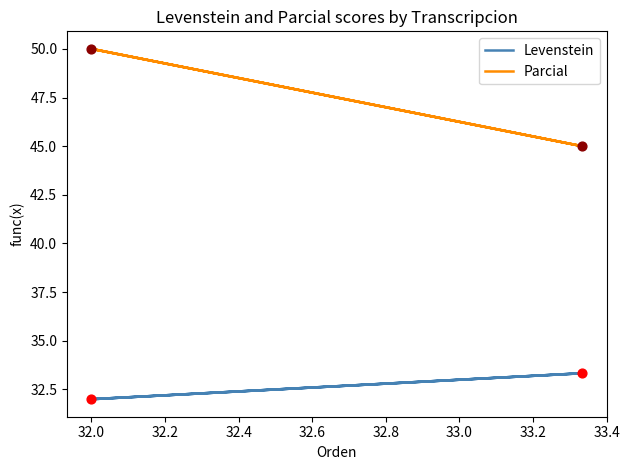

What are all the series names shown in the legend?

Levenstein, Parcial